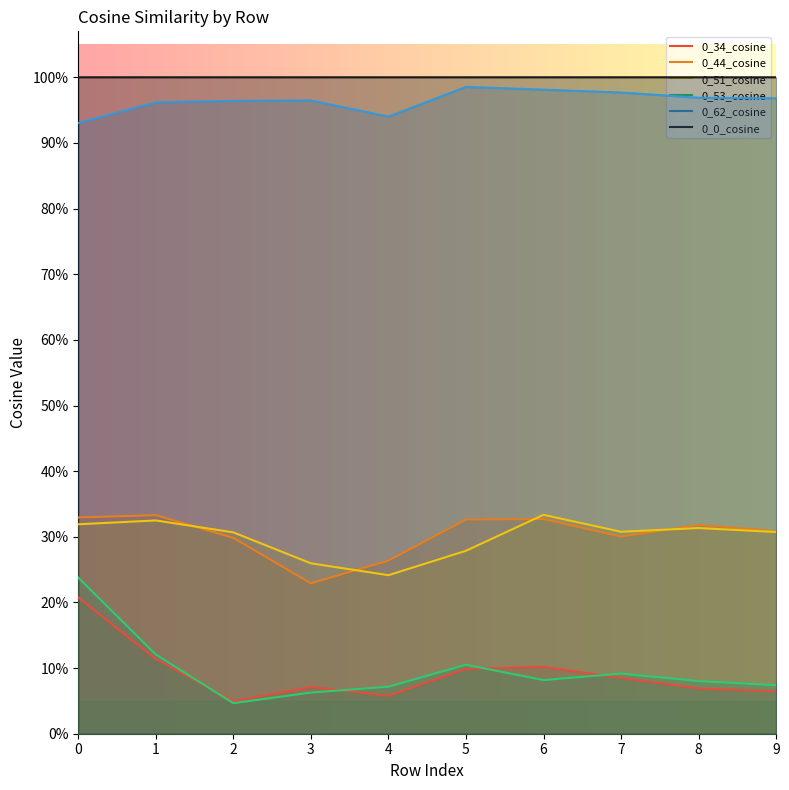

What is the value of the 0_0_cosine point at the 2nd from the left?

1.0